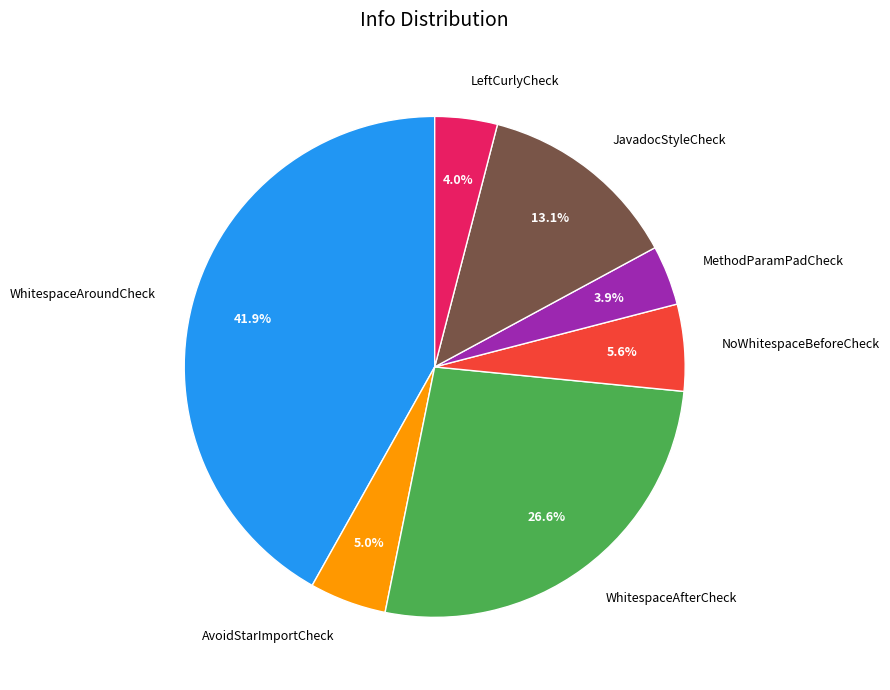

Is the sum of MethodParamPadCheck and WhitespaceAroundCheck greater than half?

No